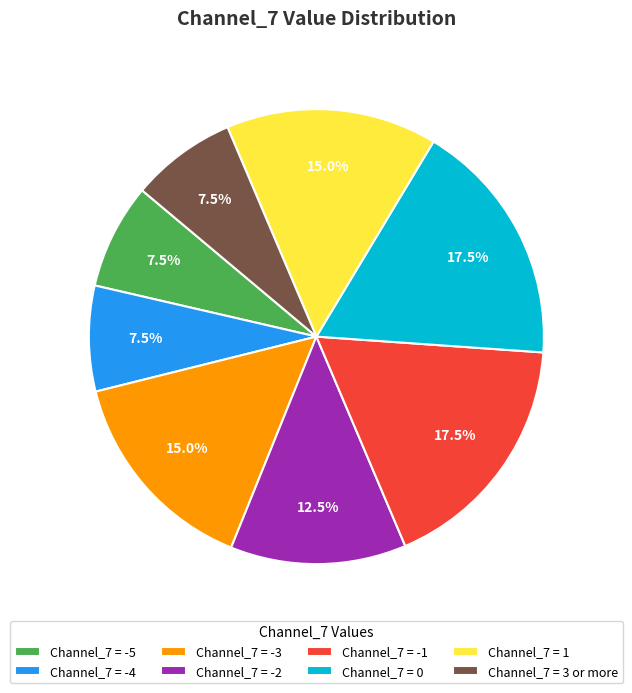

What portion of the pie excludes Channel_7 = -3?

85.0%